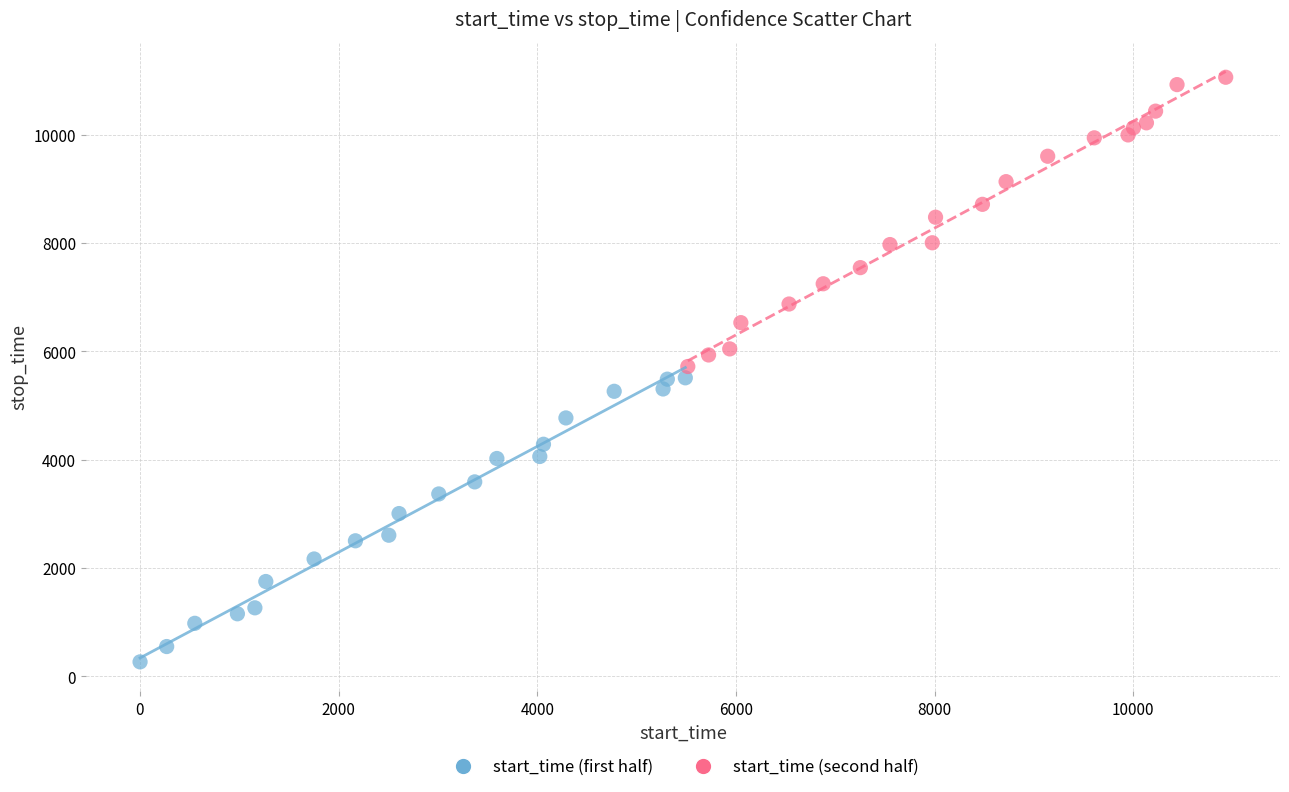

Which series contains the lowest Y value?

start_time (first half)